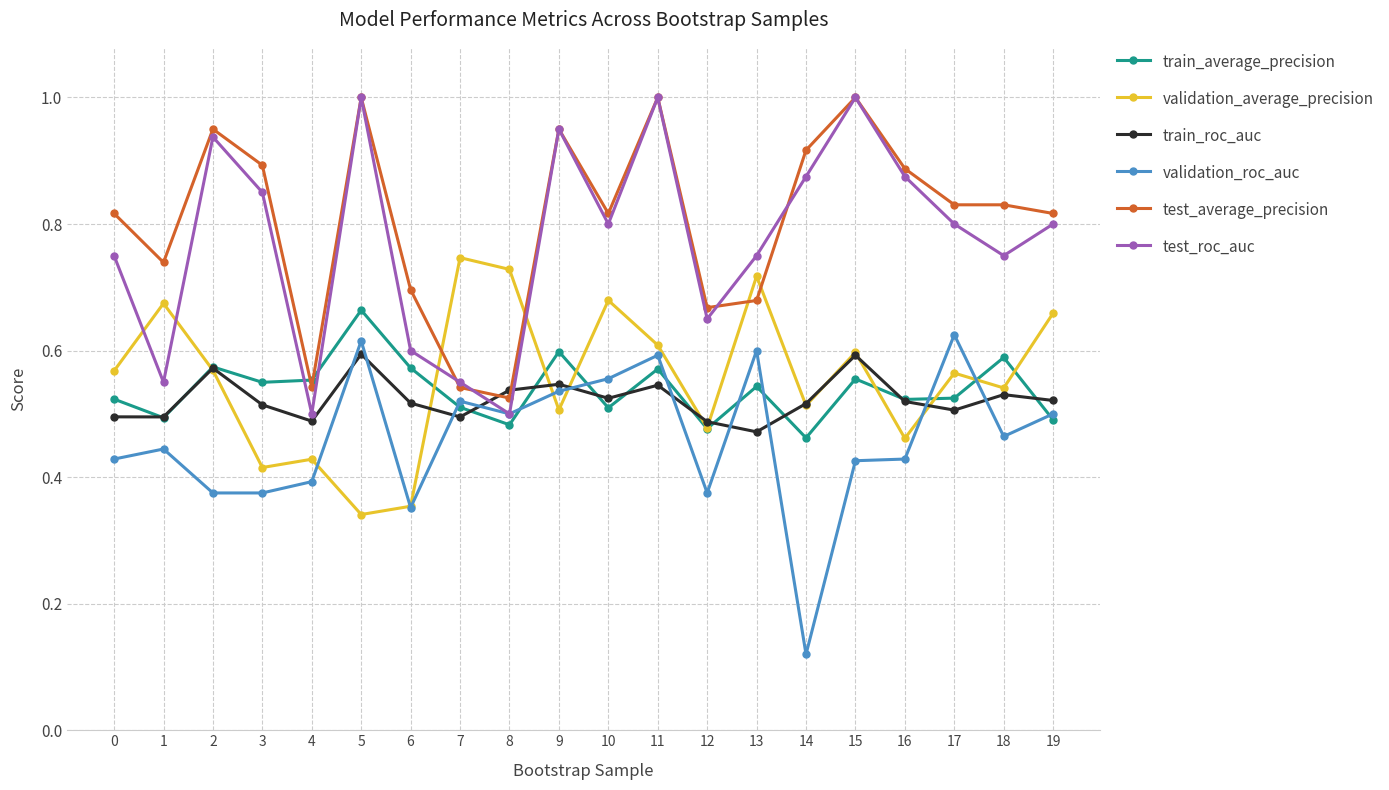

At how many categories does at least one series exceed 0?

20